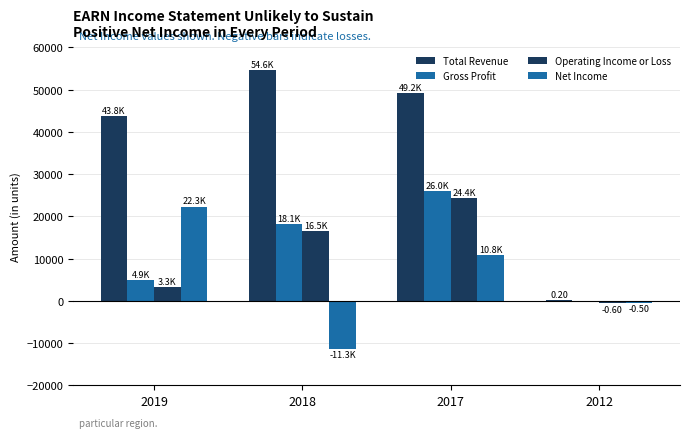

Count the number of categories in the chart.

4